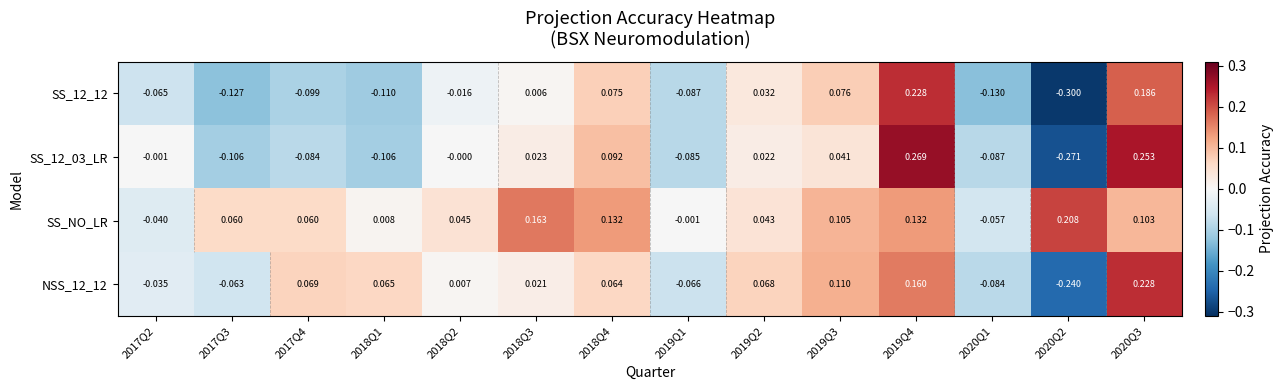

Which series has the largest total across all categories?

SS_NO_LR